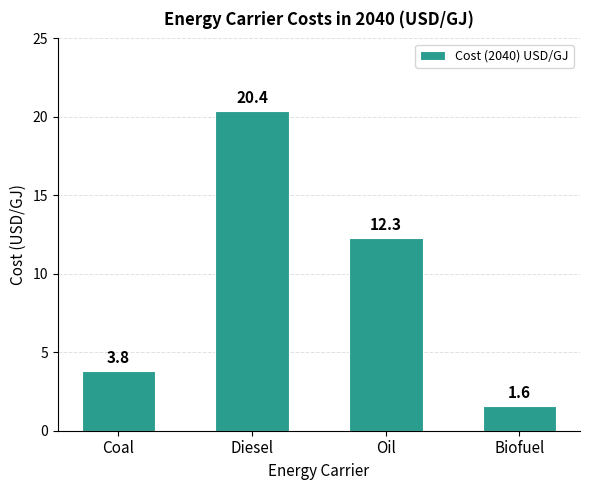

What position from the right is Coal?

4